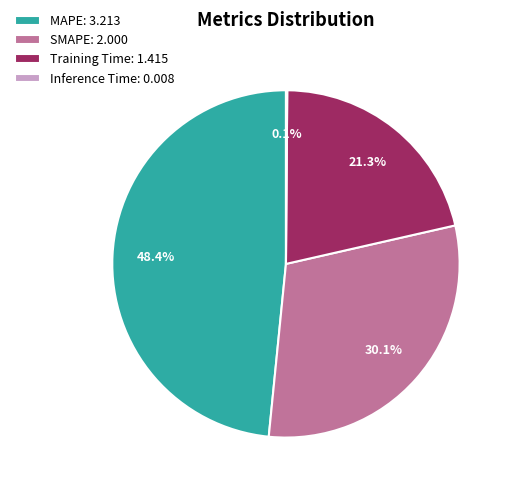

Is the sum of Training Time: 1.415 and MAPE: 3.213 greater than half?

Yes